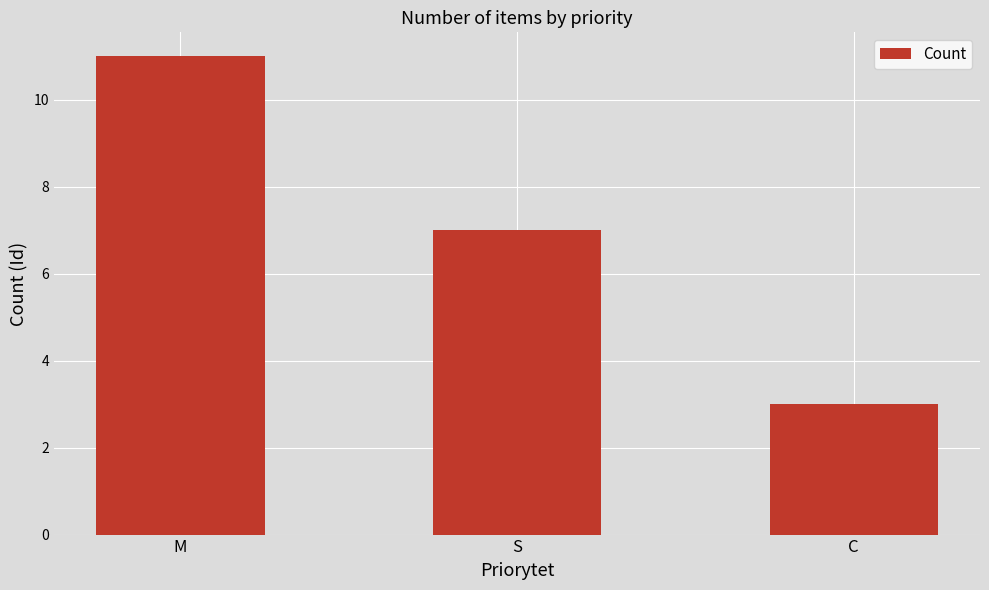

List the labels in order of value, largest first.

M, S, C